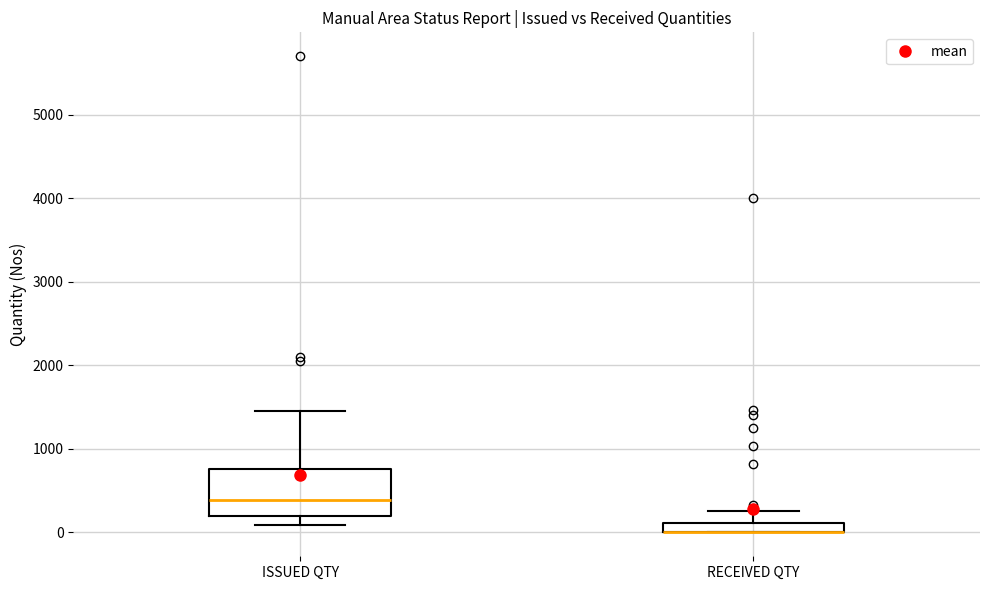

Comparing the boxes themselves (not the whiskers), which one is the tallest?

ISSUED QTY